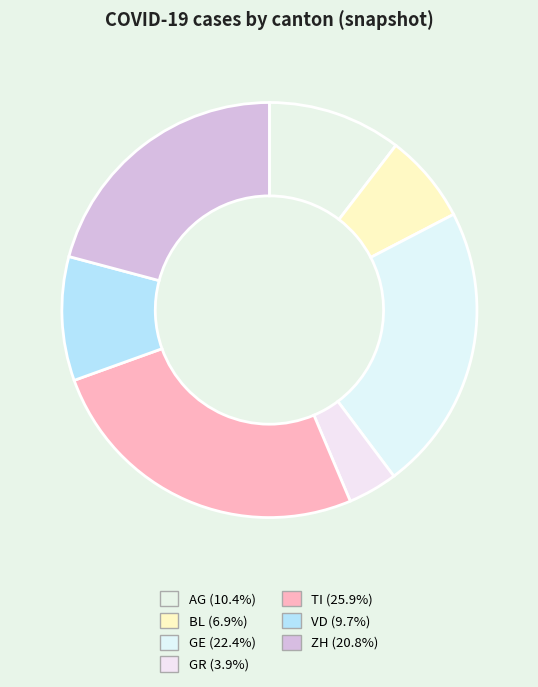

What percentage is the TI slice, to the nearest percent?

26%